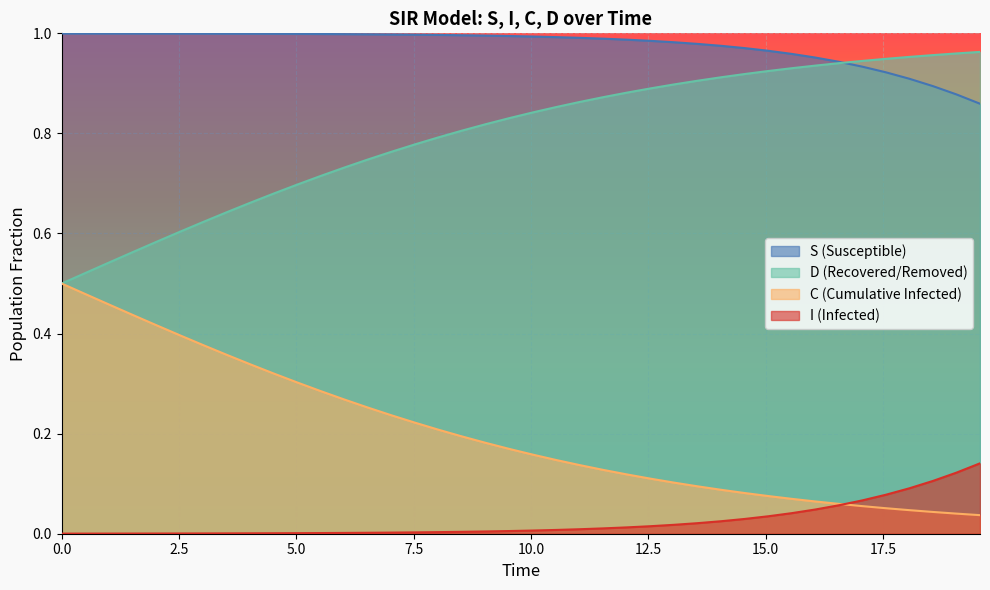

True or false: C (Cumulative Infected) and S (Susceptible) intersect in this chart.

False